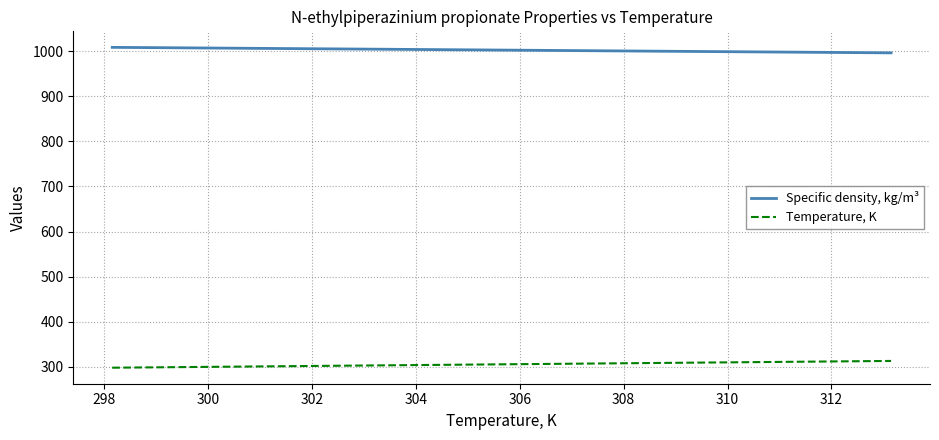

What is the difference between the maximum and second lowest values in the Specific density, kg/m³ series?

8.1